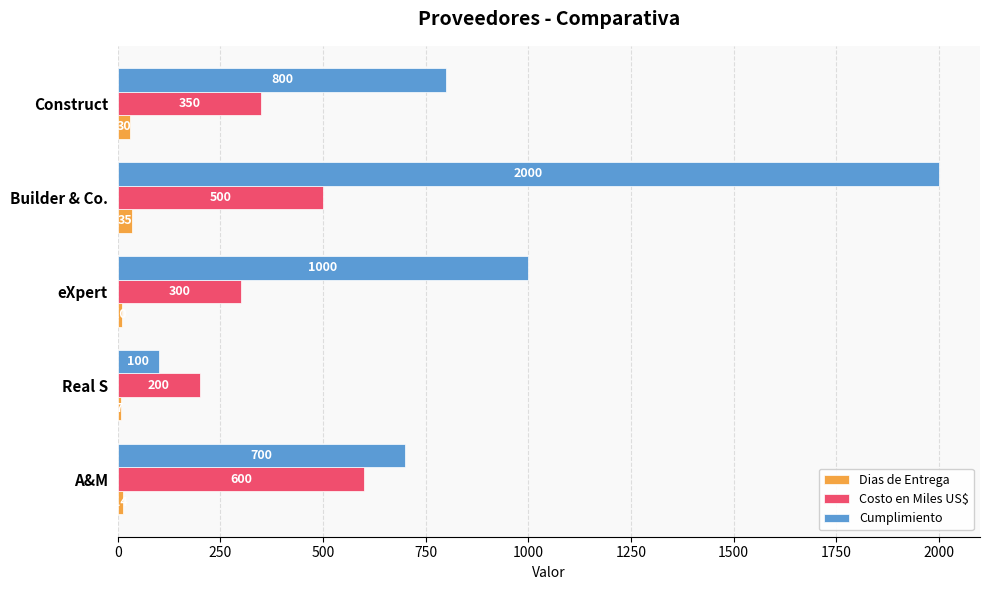

True or false: Dias de Entrega has a value of 10 at eXpert.

True